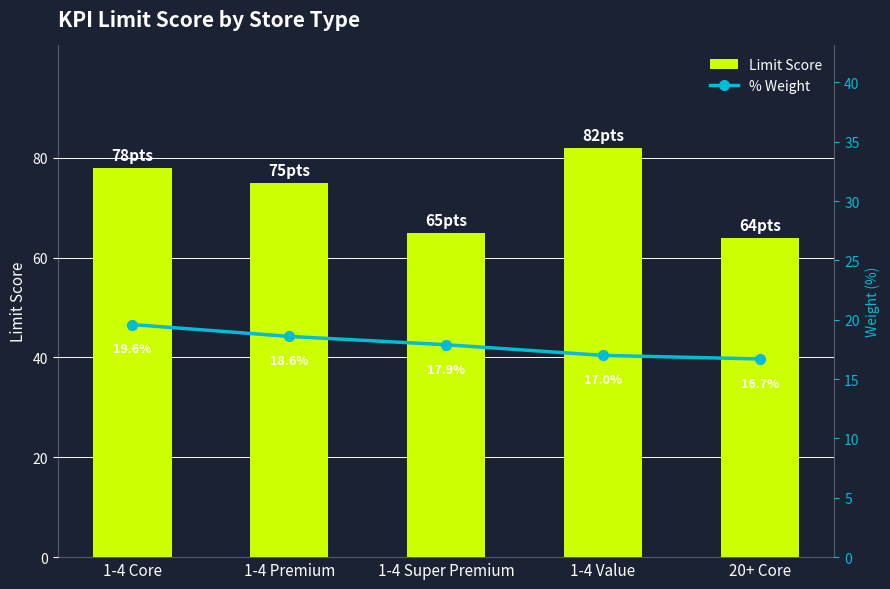

What is the total value across all series at 1-4 Premium?

93.6